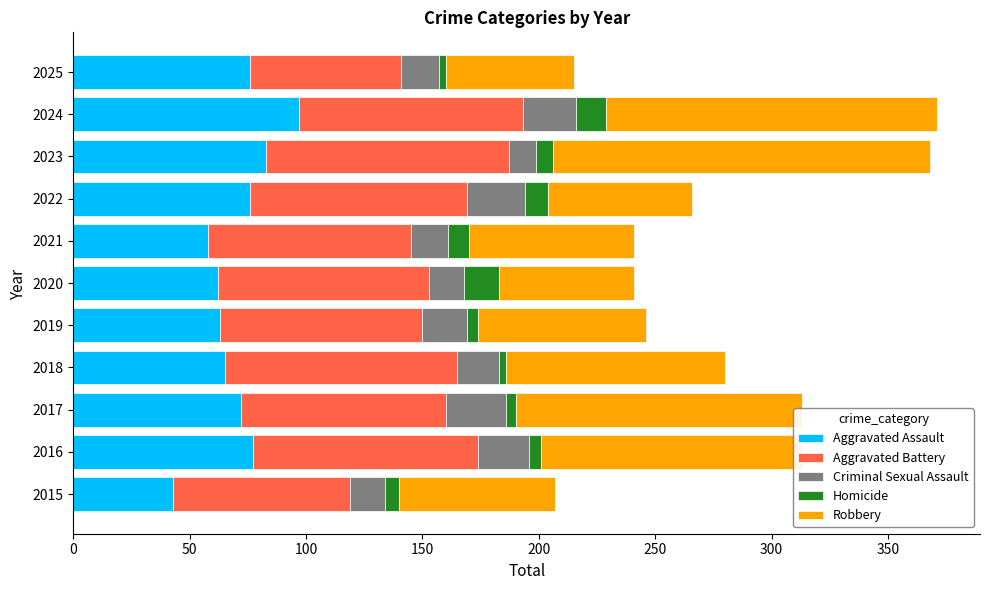

What is the total value across all series at 2024?

371